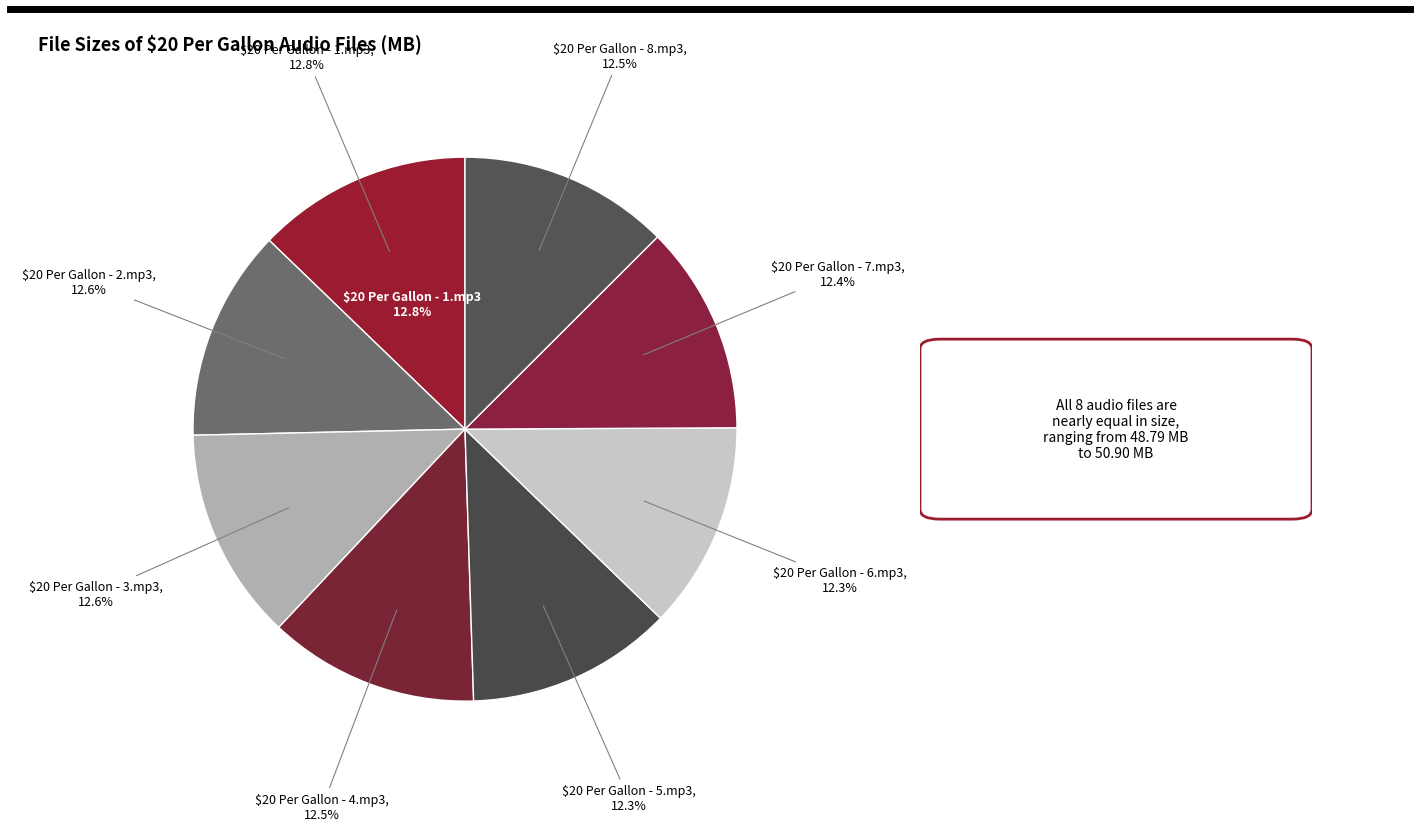

True or false: $20 Per Gallon - 8.mp3 accounts for 13% of the total.

True